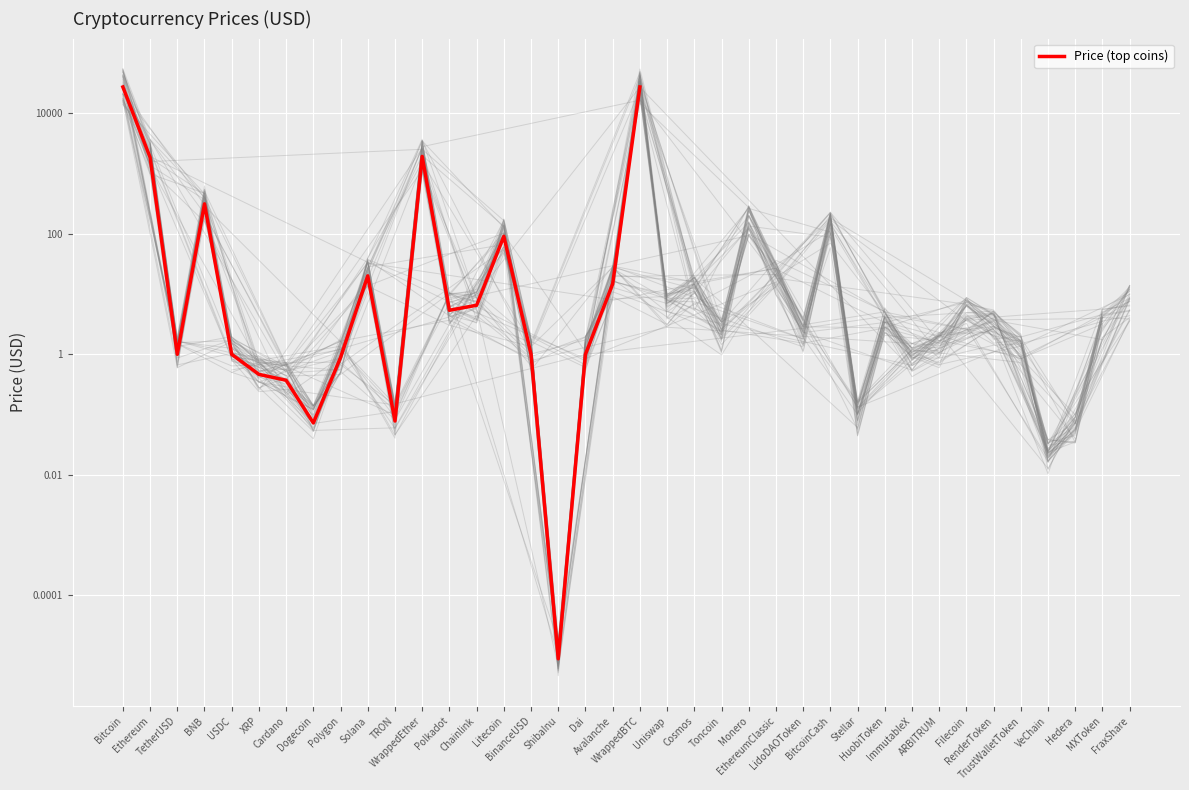

How many data points does each series have?

20